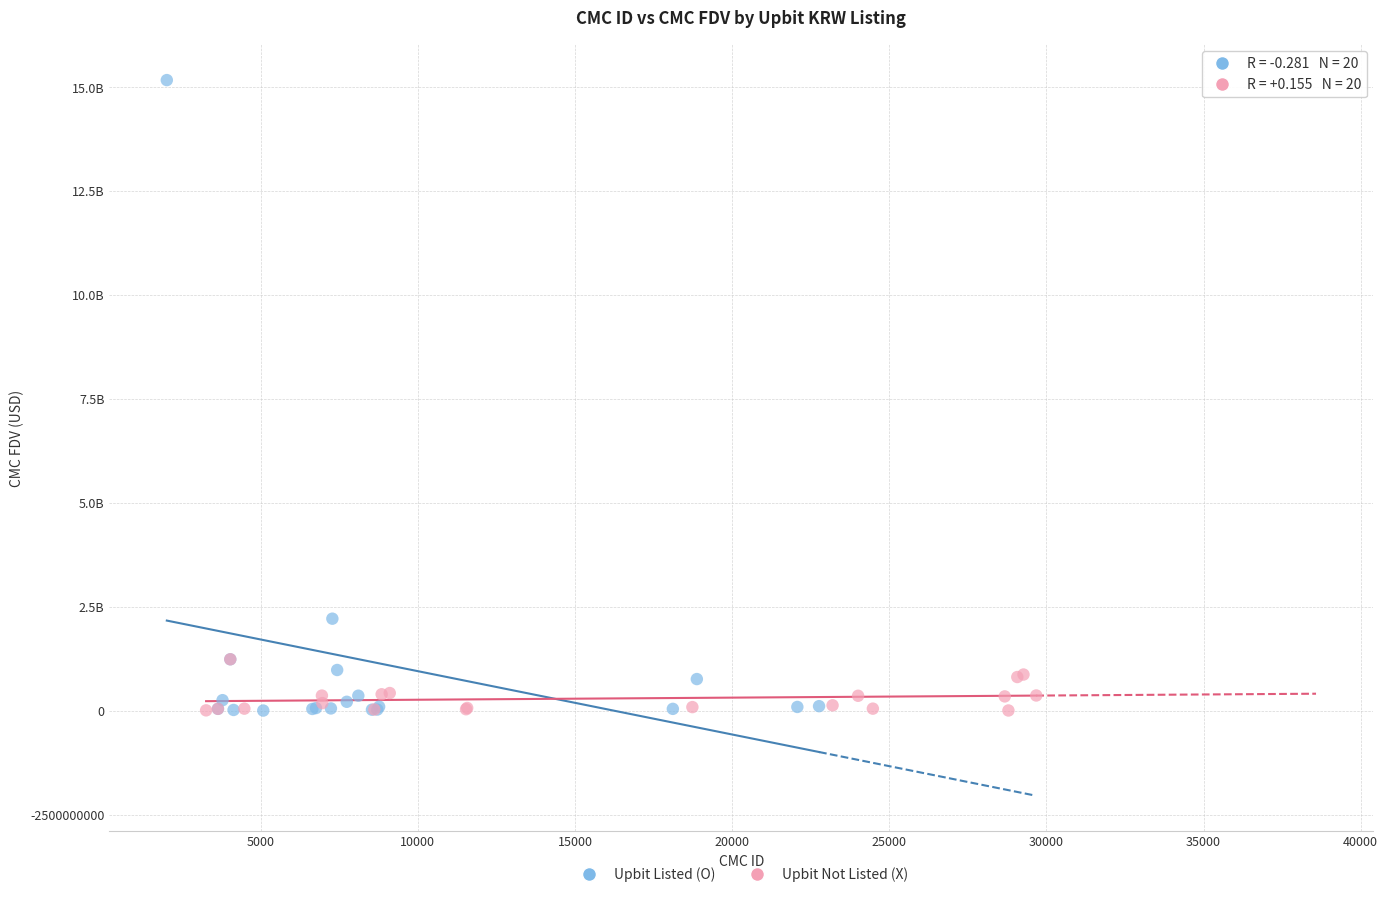

Which series has the largest Y range (max minus min)?

Upbit Listed (O)